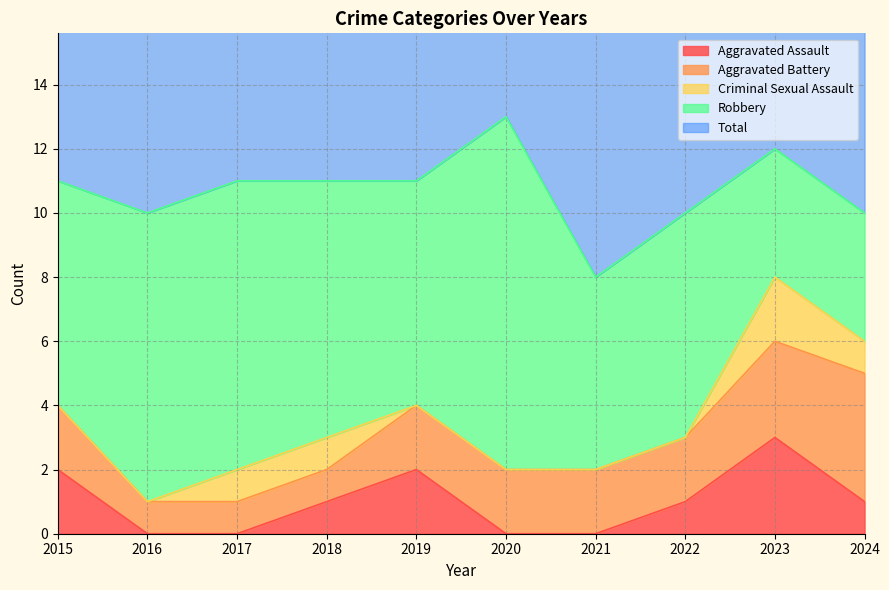

True or false: Criminal Sexual Assault and Aggravated Battery cross at least once.

False